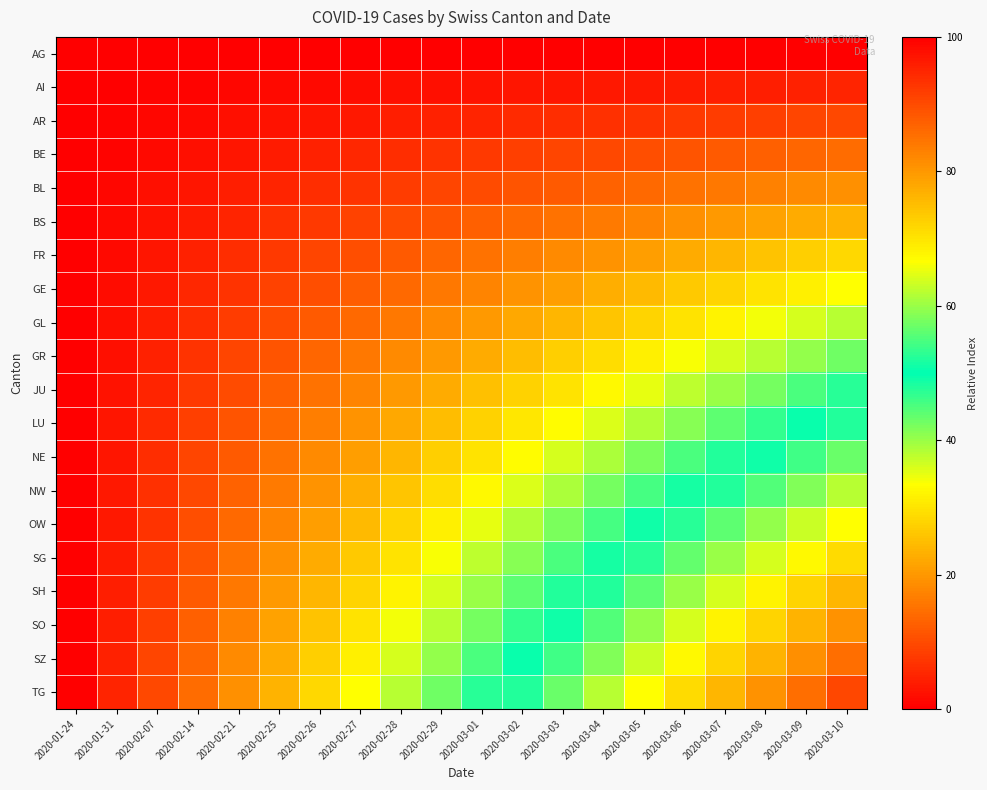

At which category does the chart reach its peak across all series?

2020-03-10